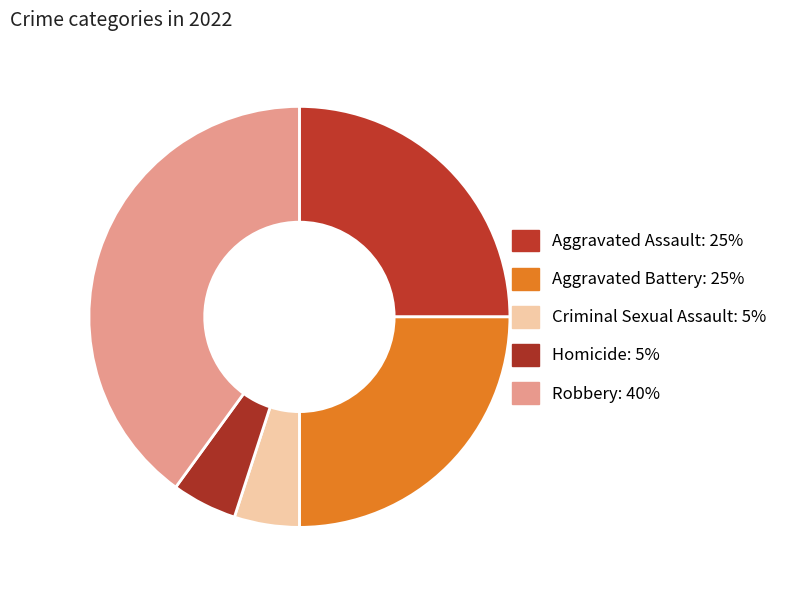

True or false: Criminal Sexual Assault accounts for 5% of the total.

True